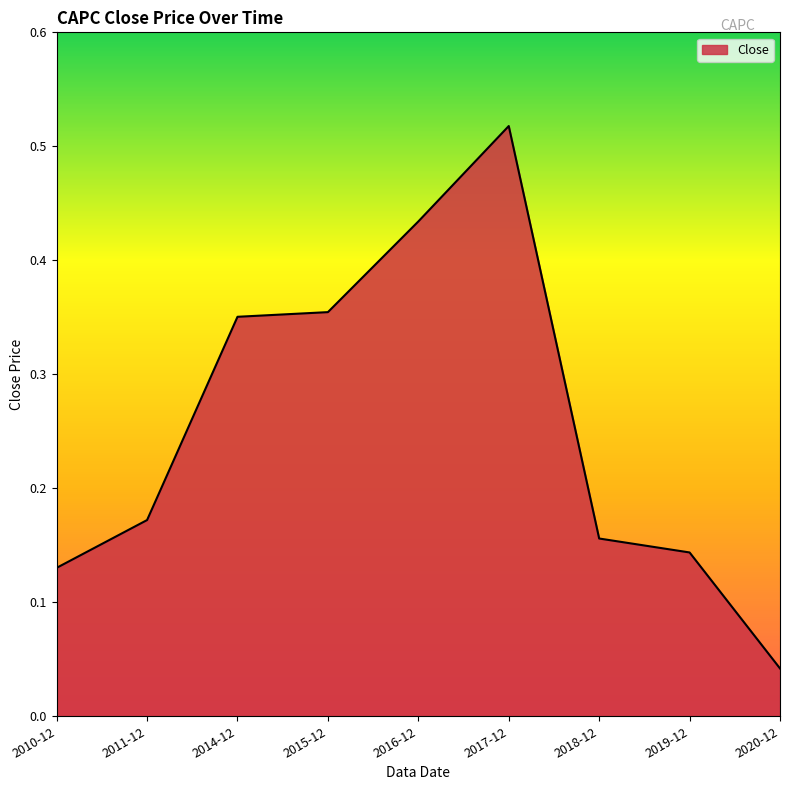

True or false: the data shows 0.1 at 2020-12.

False